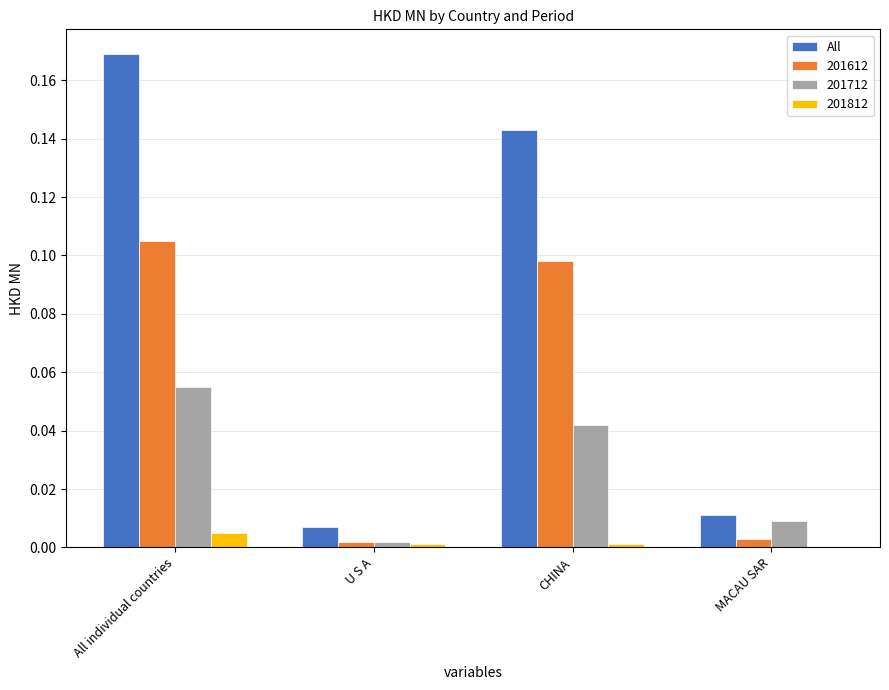

Is the value of All at U S A greater than the value of 201612 at CHINA?

No